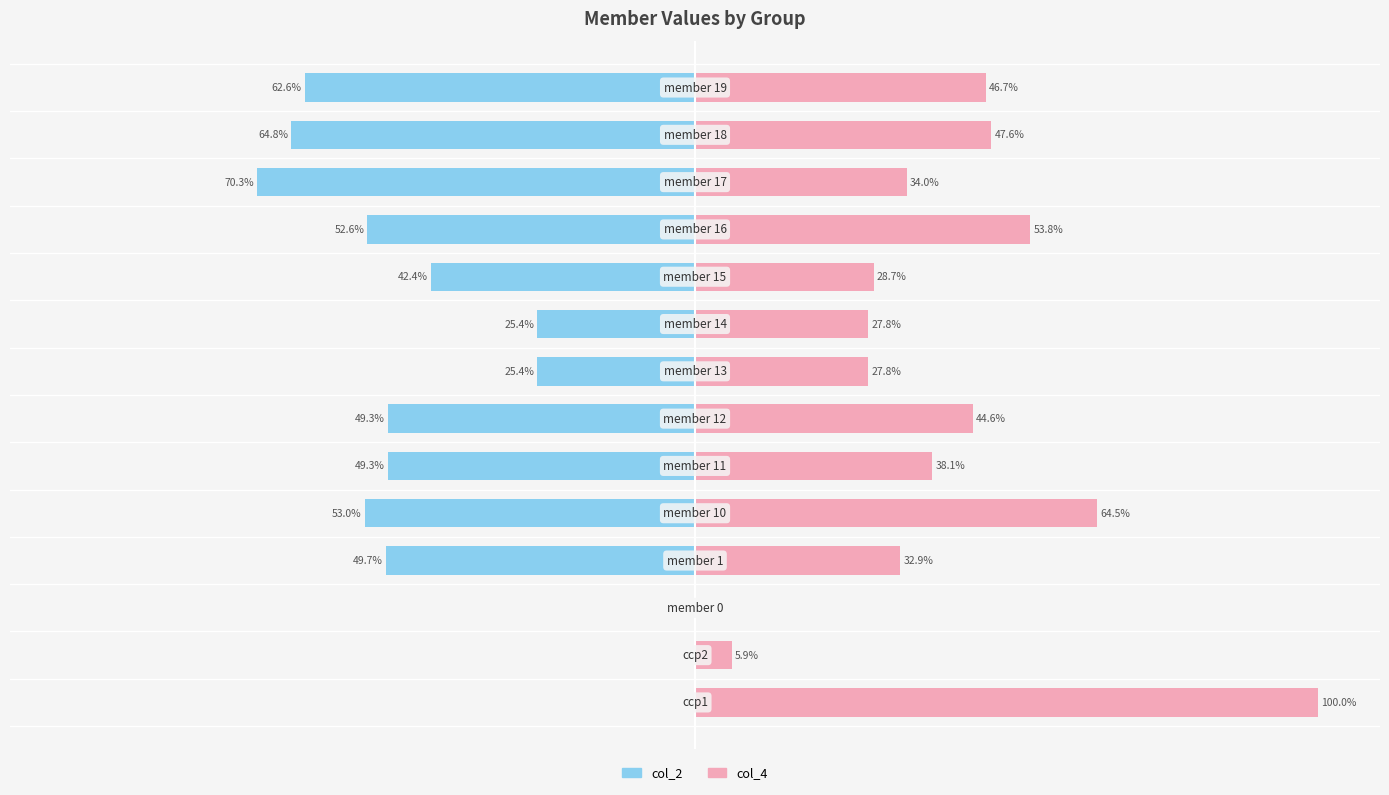

How many values in the col_4 series exceed 38?

7